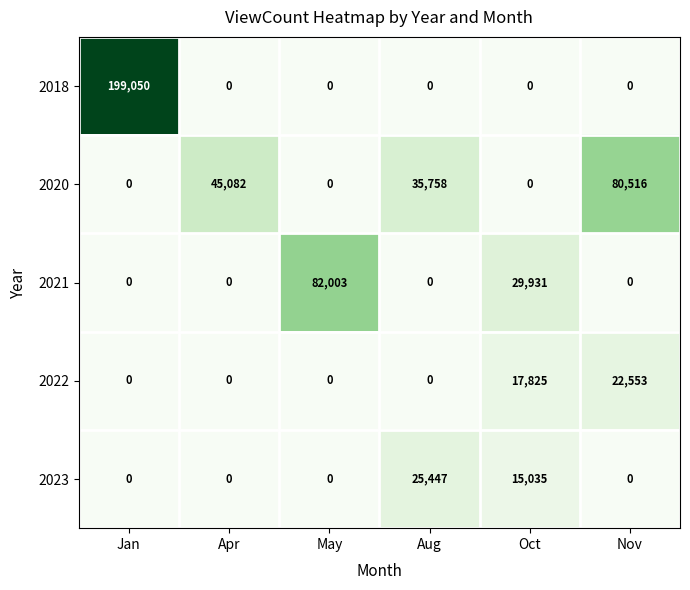

Reading left to right, extract all data points from this chart.

2018: Jan=199050	Apr=0	May=0	Aug=0	Oct=0	Nov=0
2020: Jan=0	Apr=45082	May=0	Aug=35758	Oct=0	Nov=80516
2021: Jan=0	Apr=0	May=82003	Aug=0	Oct=29931	Nov=0
2022: Jan=0	Apr=0	May=0	Aug=0	Oct=17825	Nov=22553
2023: Jan=0	Apr=0	May=0	Aug=25447	Oct=15035	Nov=0